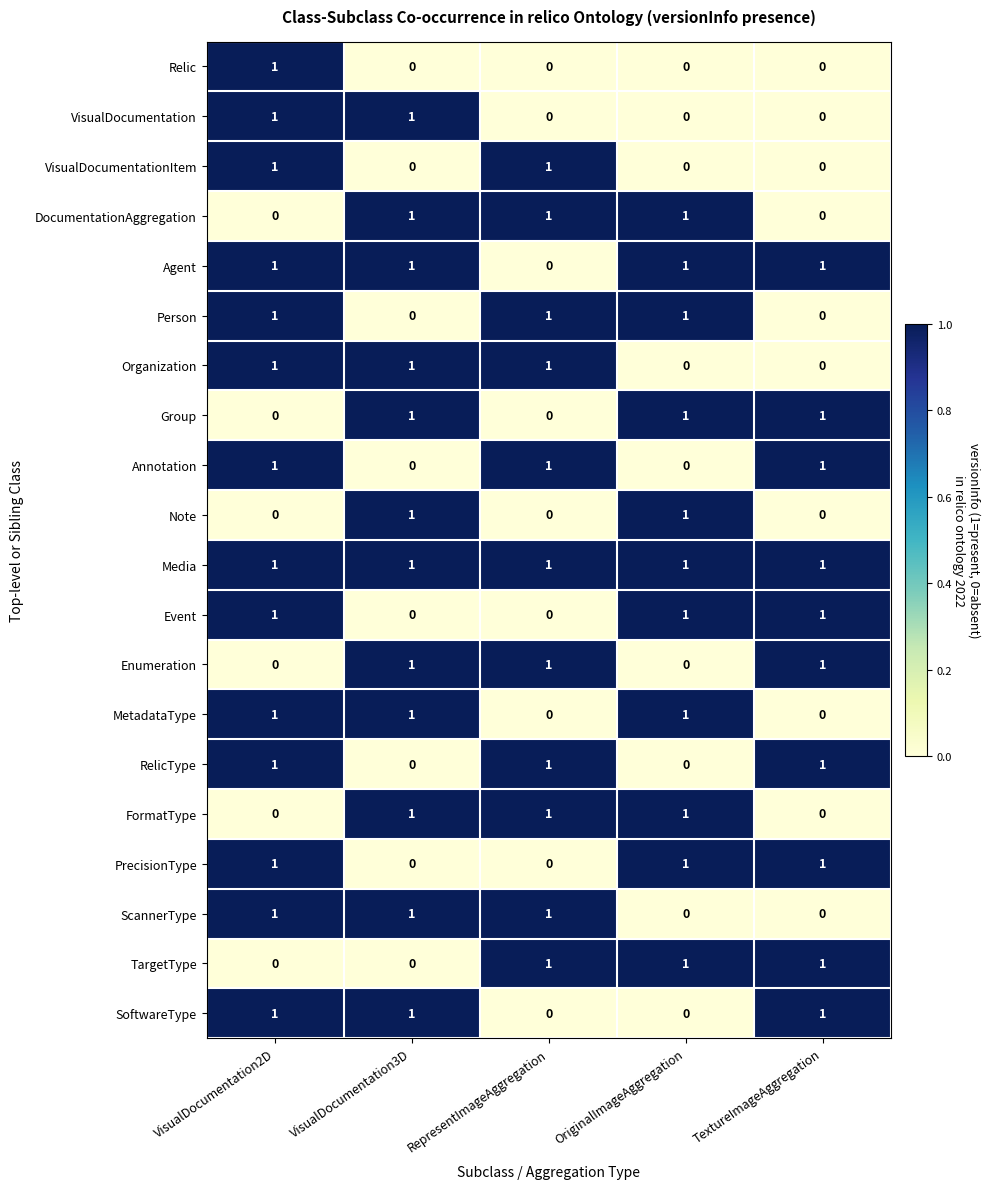

What is the sum of all DocumentationAggregation values?

3